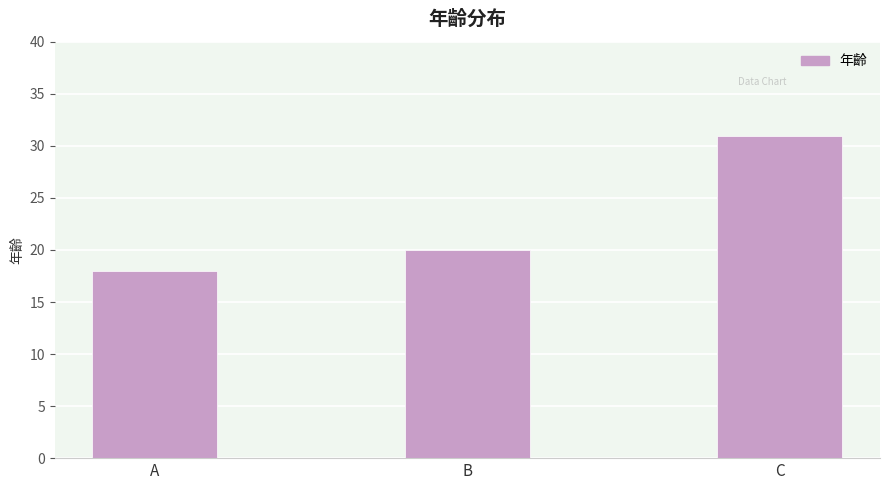

Reading left to right, list all the values displayed in this chart.

18	20	31